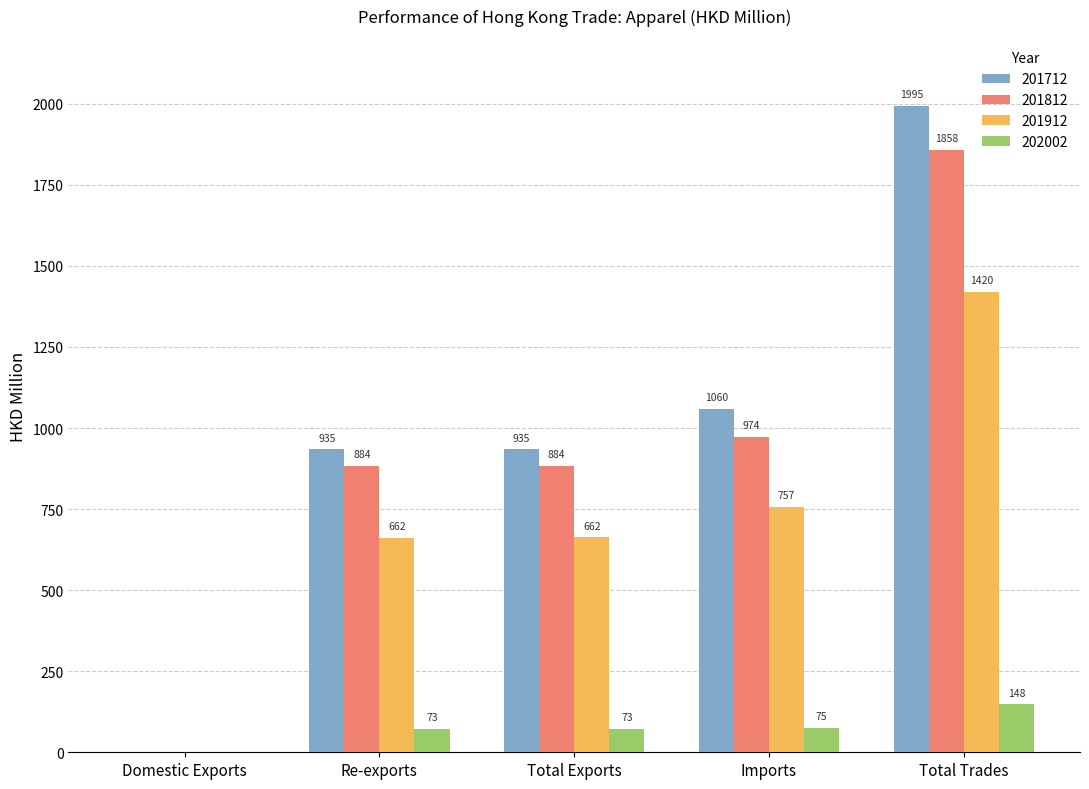

Which category has the highest value in the 201912 series?

Total Trades